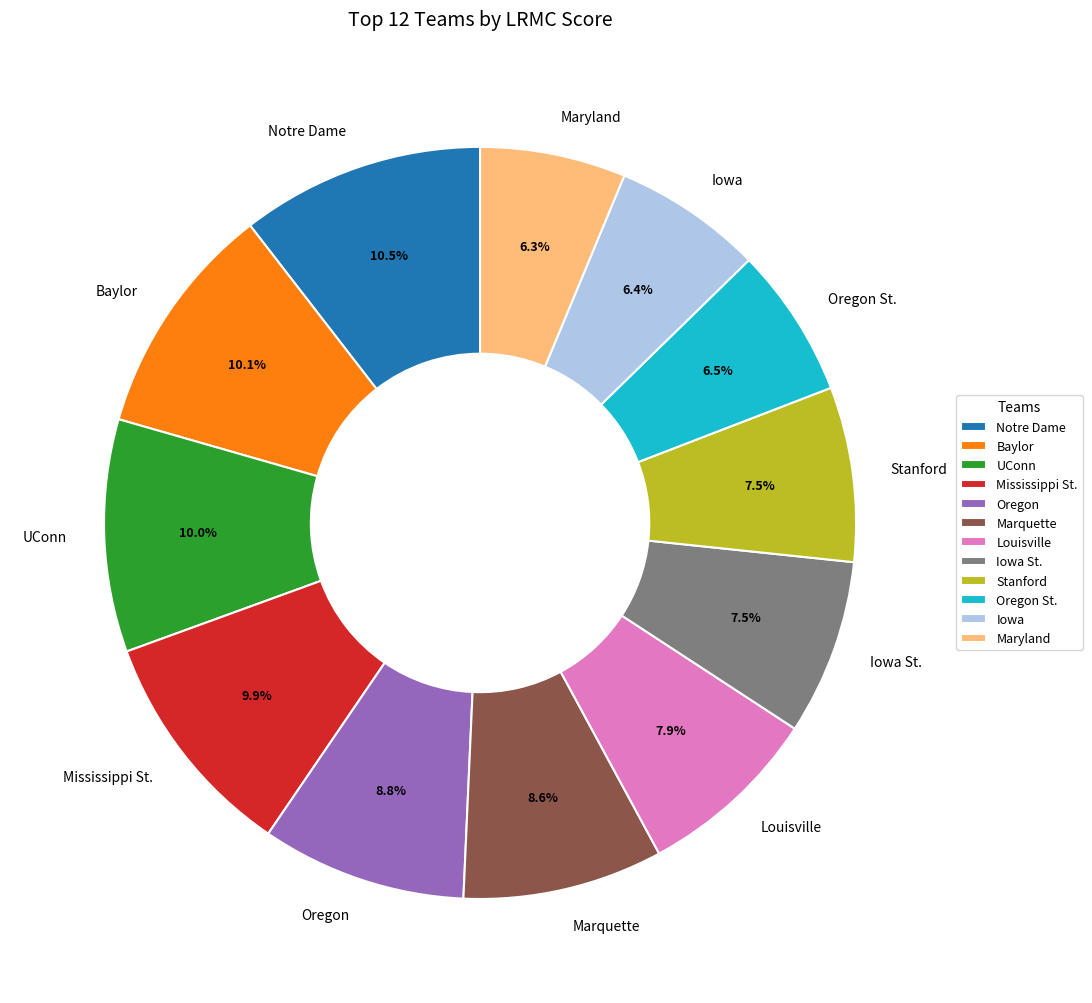

Is it true that Maryland is 6% of the pie?

True